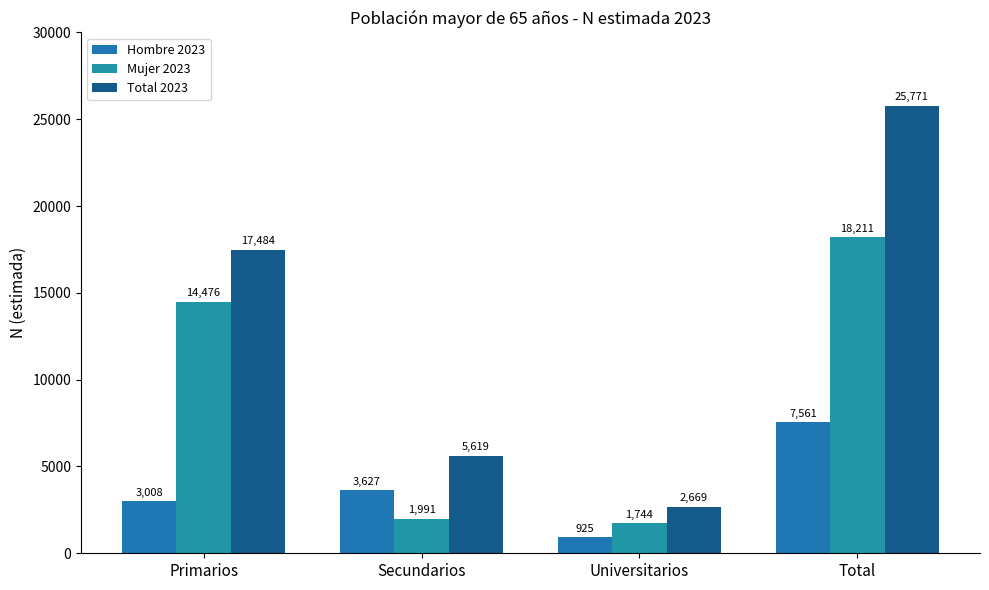

Reading left to right, transcribe all the data shown in this chart.

Hombre 2023: Primarios=3008	Secundarios=3627	Universitarios=925	Total=7561
Mujer 2023: Primarios=14476	Secundarios=1991	Universitarios=1744	Total=18211
Total 2023: Primarios=17484	Secundarios=5619	Universitarios=2669	Total=25771